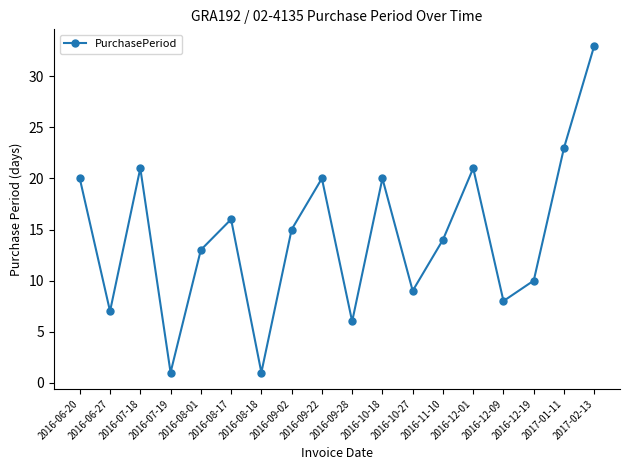

What is the approximate value at 2016-12-01?

21